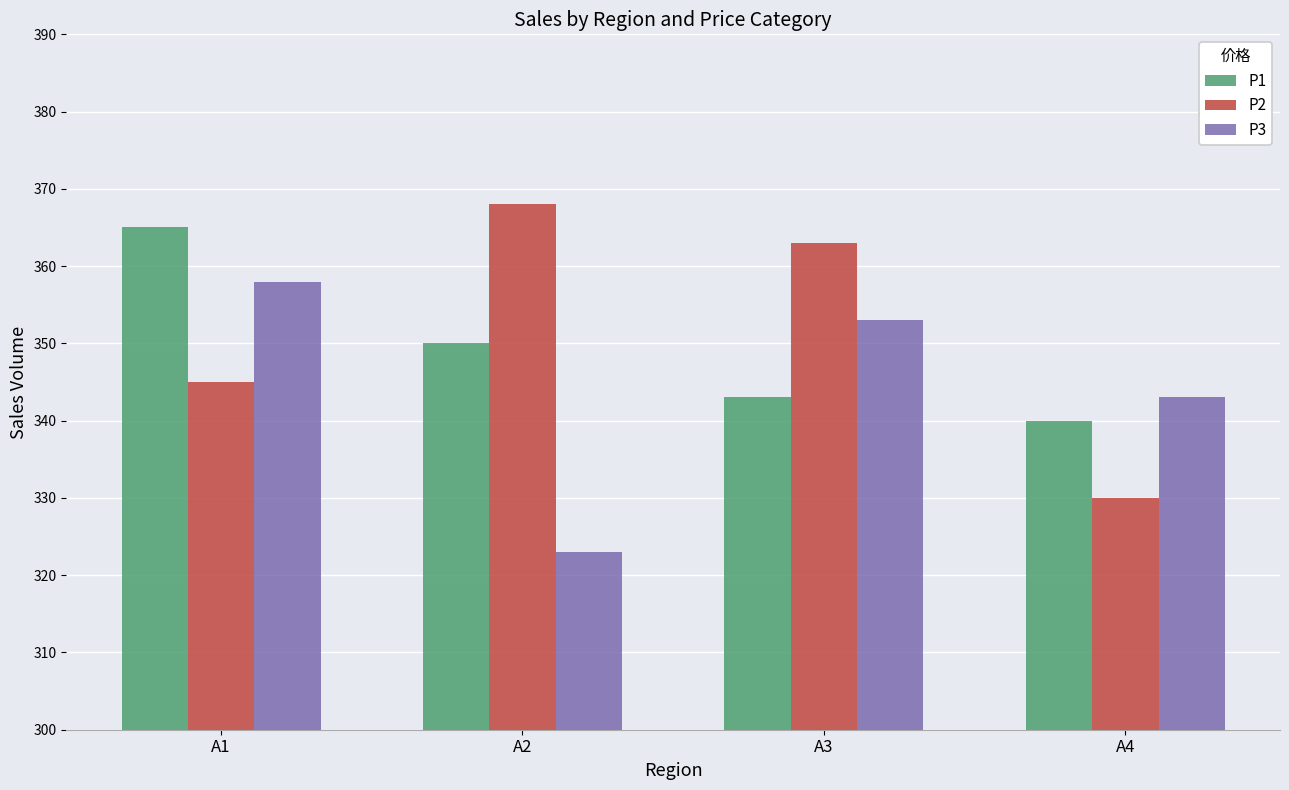

Is it true that P2 equals 596 at A2?

False